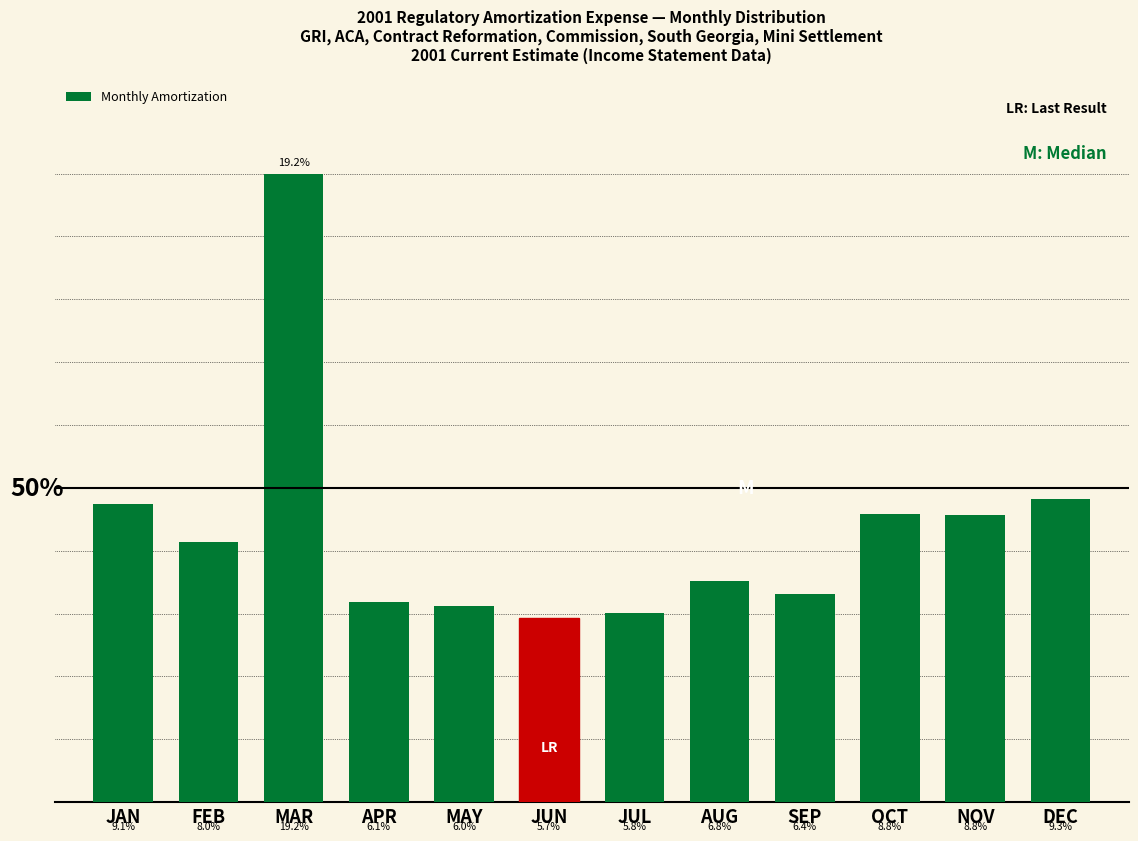

Where is the data nearest to the value 12?

DEC